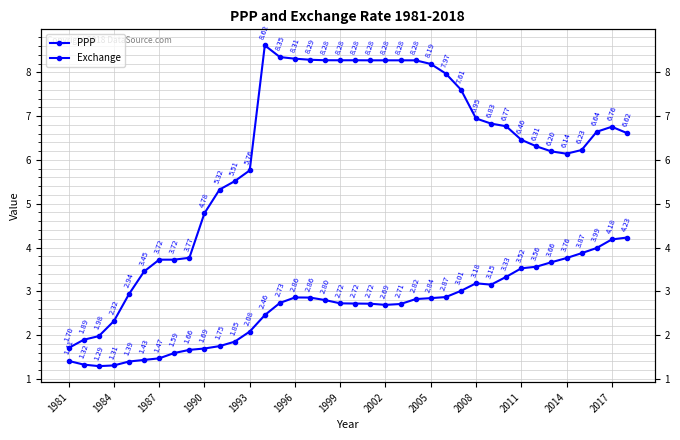

How many values in the PPP series are below 2?

12